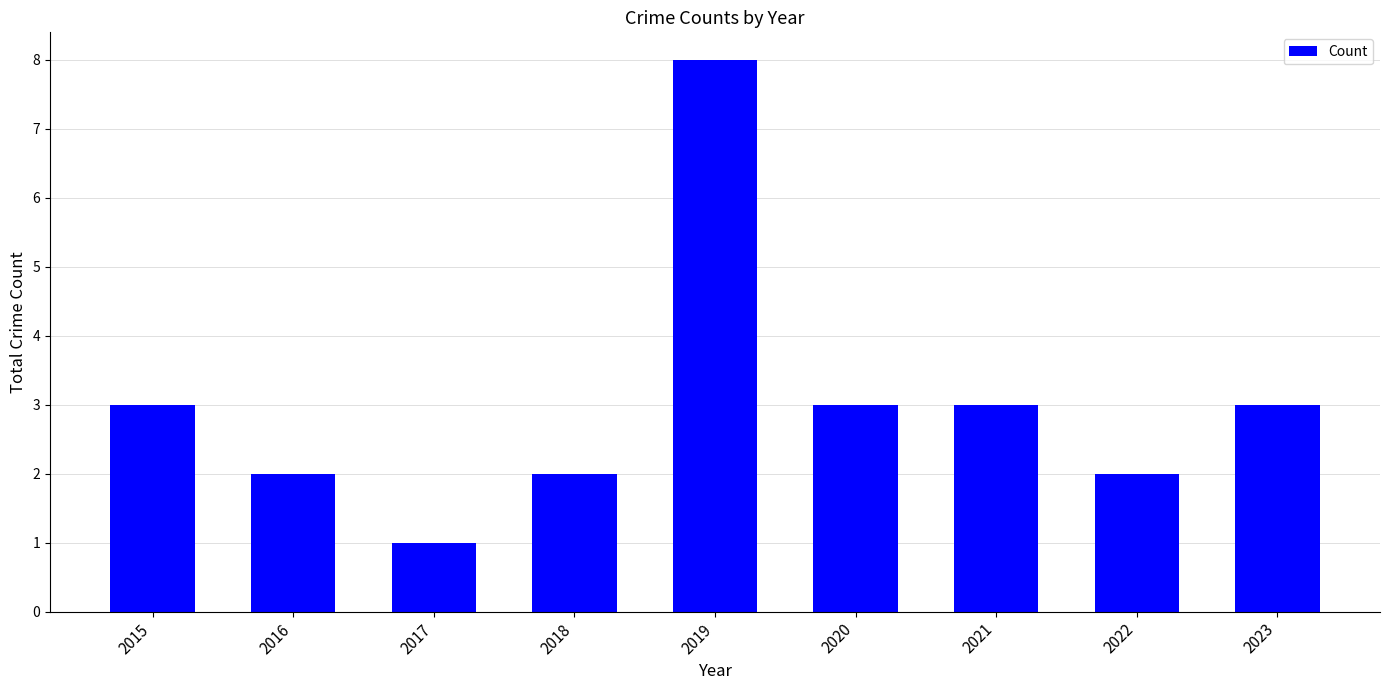

What is the change in value from 2015 to 2022?

-1